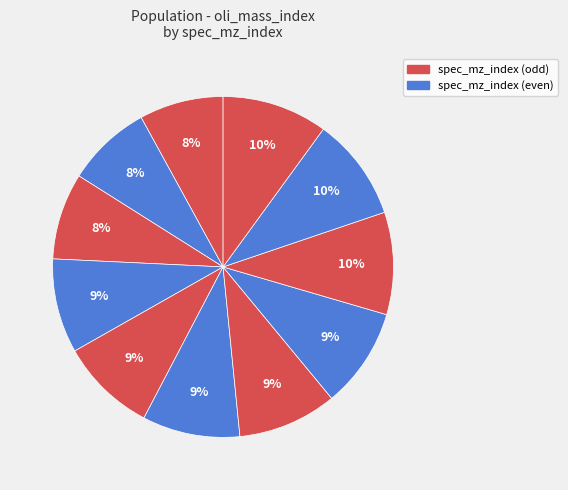

Does any single category account for the majority?

No